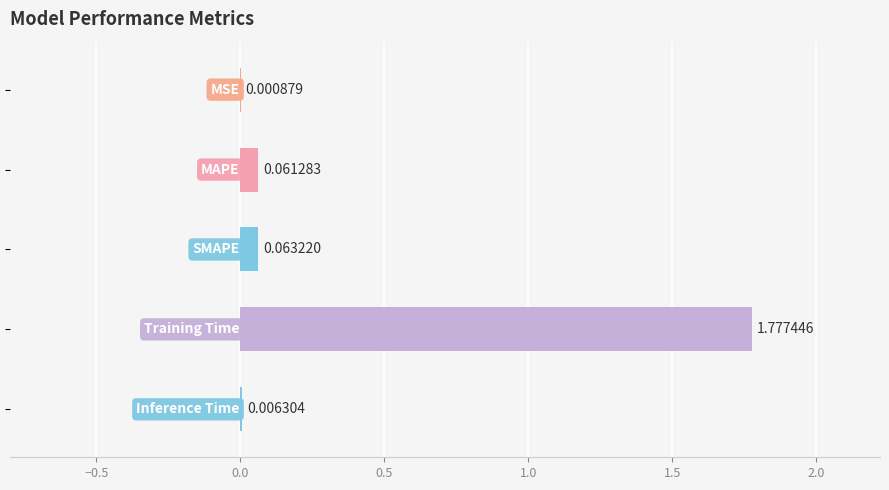

What is the sum of all values?

1.9